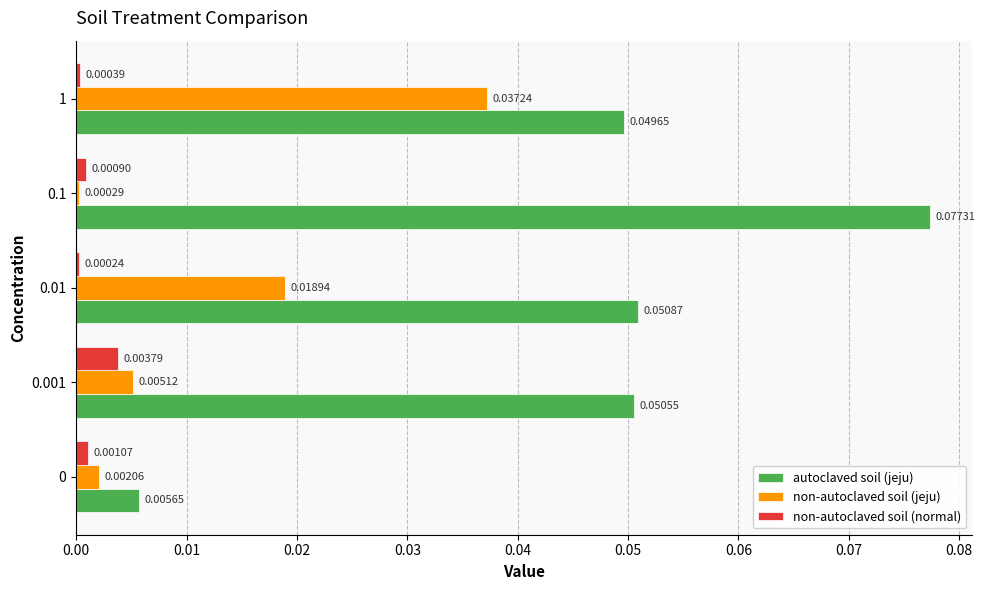

Which series has the largest total across all categories?

autoclaved soil (jeju)